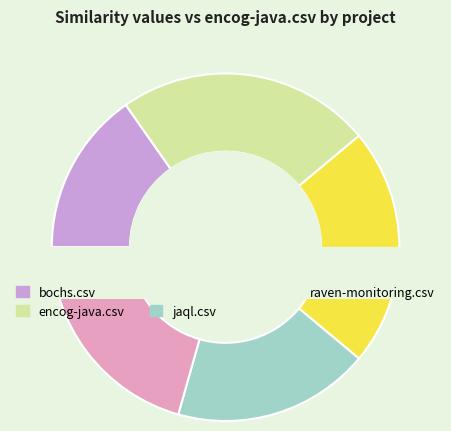

What is the largest slice in the pie chart?

encog-java.csv